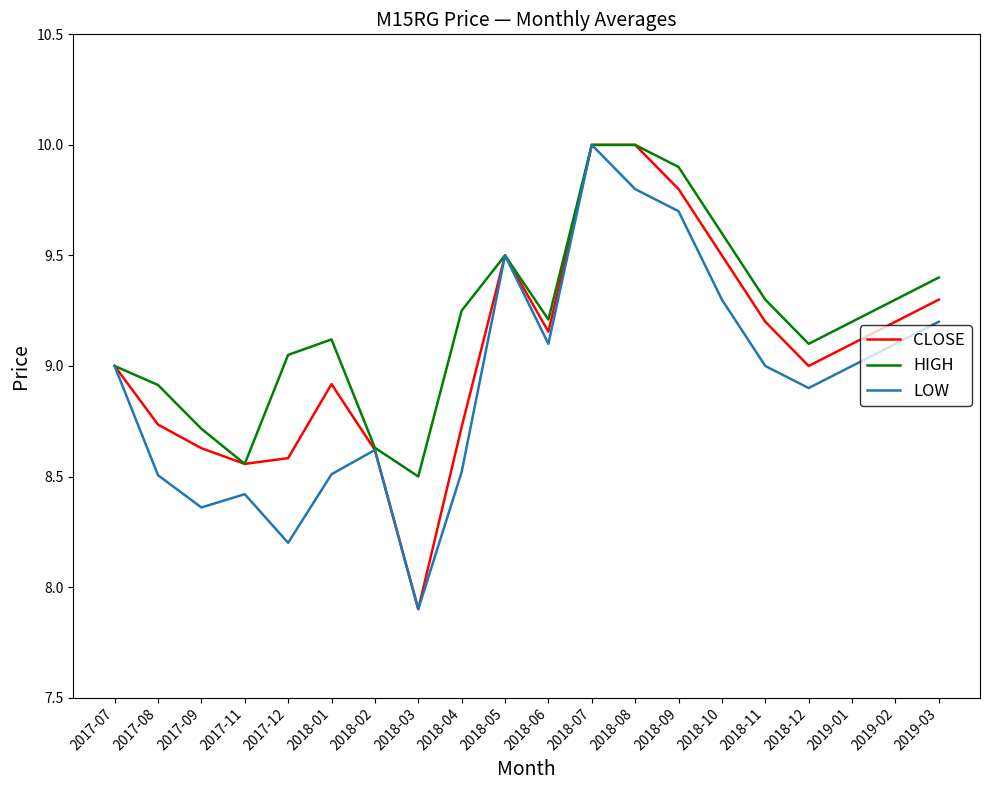

What is the sum of the LOW values at 2017-12 and 2018-03?

16.1